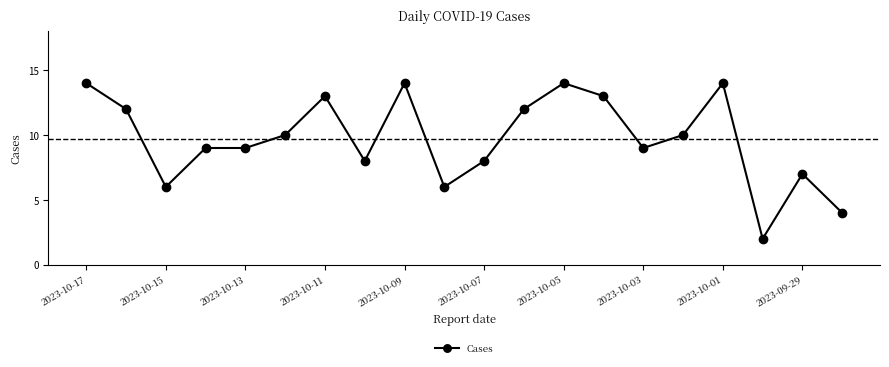

What is the average value?

10